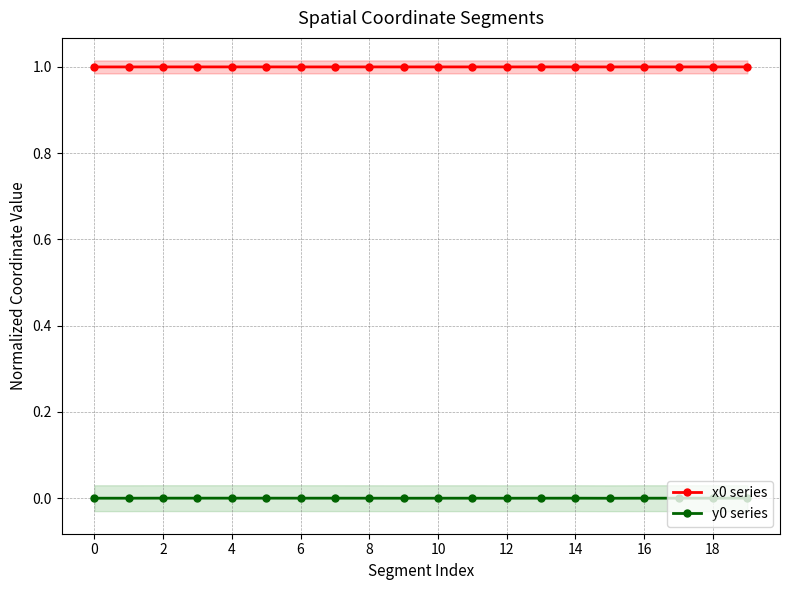

True or false: y0 series and x0 series cross at least once.

False